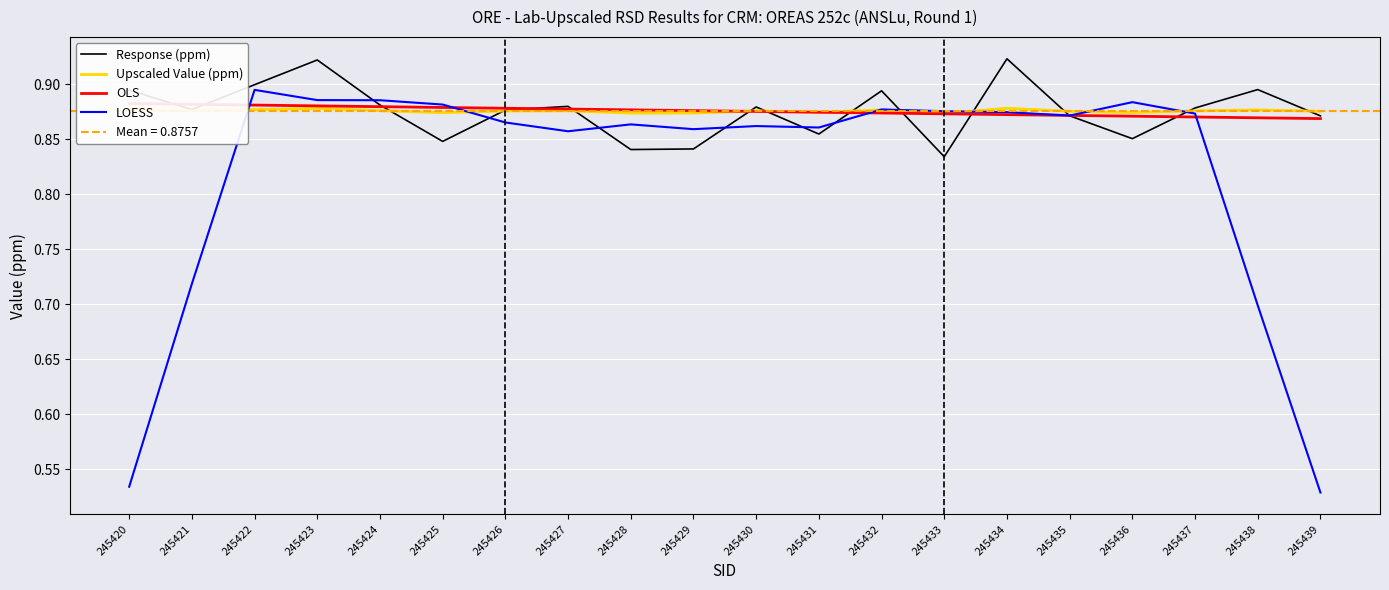

How many lines are shown in the chart?

4